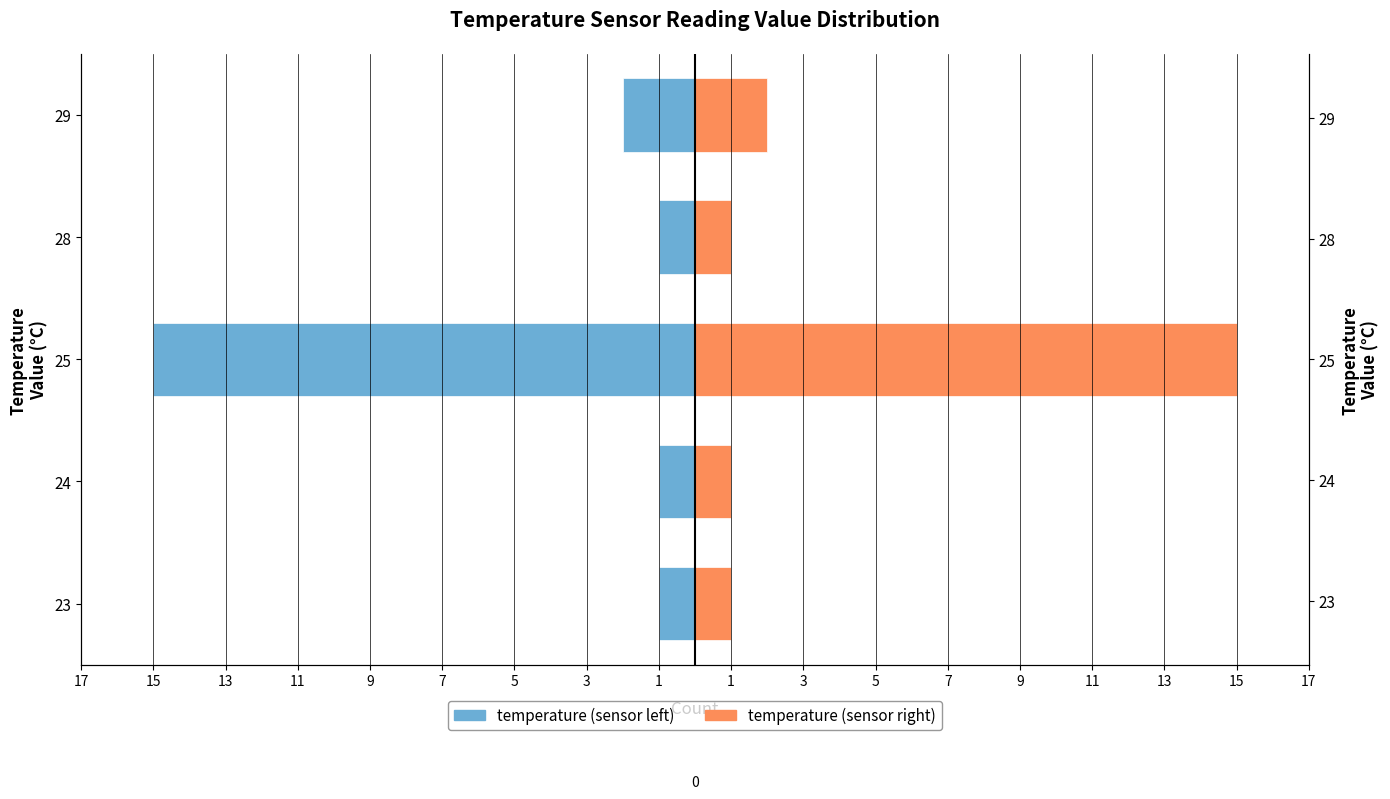

What is the difference between the maximum and minimum values in the temperature (right) series?

14